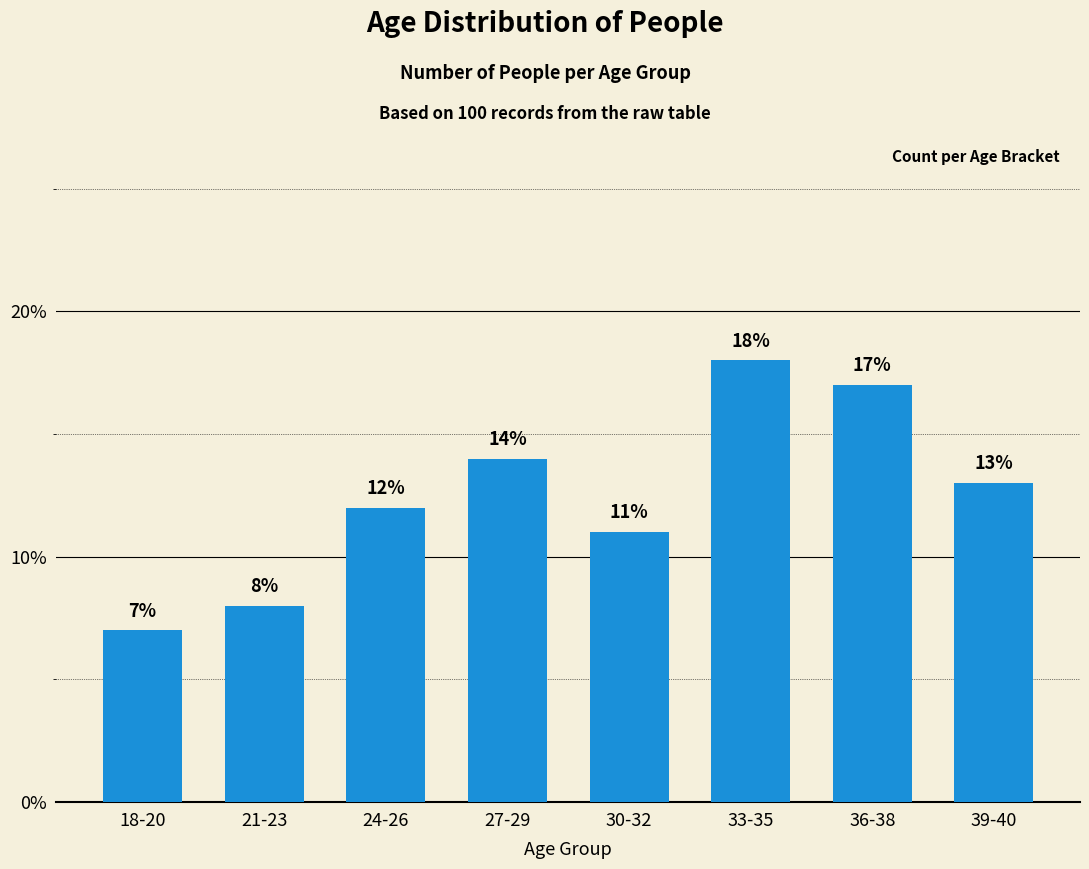

What is the ratio of the value at 24-26 to the value at 21-23?

1.5